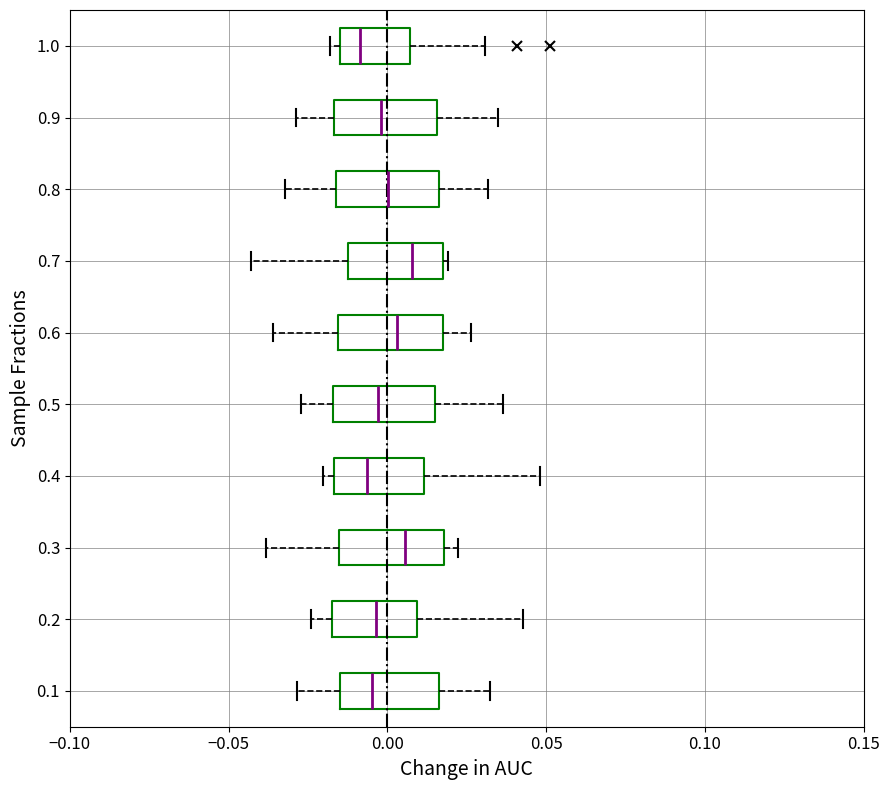

Reading bottom to top, transcribe this box plot: for each box, give where its median line is, the range the box spans, and where its two whiskers end, as read against the x-axis. The values are not printed on the chart, so give them approximately, as read against the axis.

0.1: median -0.005, box -0.015 to 0.015, whiskers -0.030 to 0.030
0.2: median -0.005, box -0.015 to 0.010, whiskers -0.025 to 0.045
0.3: median 0.005, box -0.015 to 0.020, whiskers -0.040 to 0.020 (just right of the box's right edge)
0.4: median -0.005, box -0.015 to 0.010, whiskers -0.020 to 0.050
0.5: median -0.005, box -0.015 to 0.015, whiskers -0.025 to 0.035
0.6: median 0.005, box -0.015 to 0.015, whiskers -0.035 to 0.025
0.7: median 0.010, box -0.010 to 0.020, whiskers -0.045 to 0.020
0.8: median 0.000, box -0.015 to 0.015, whiskers -0.030 to 0.030
0.9: median 0.000, box -0.015 to 0.015, whiskers -0.030 to 0.035
1.0: median -0.010, box -0.015 to 0.005, whiskers -0.020 to 0.030